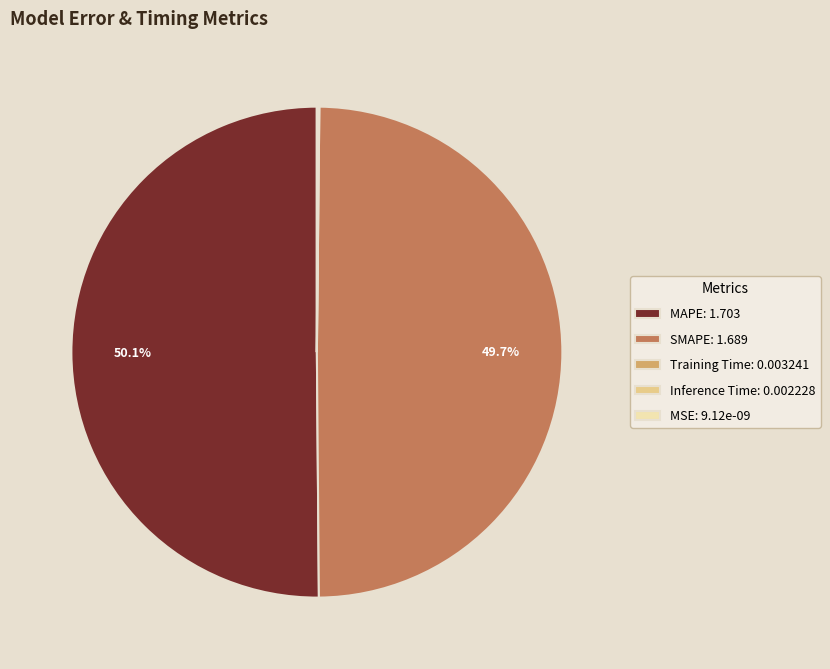

To the nearest percent, what is the difference between the largest and smallest slice percentages?

50%